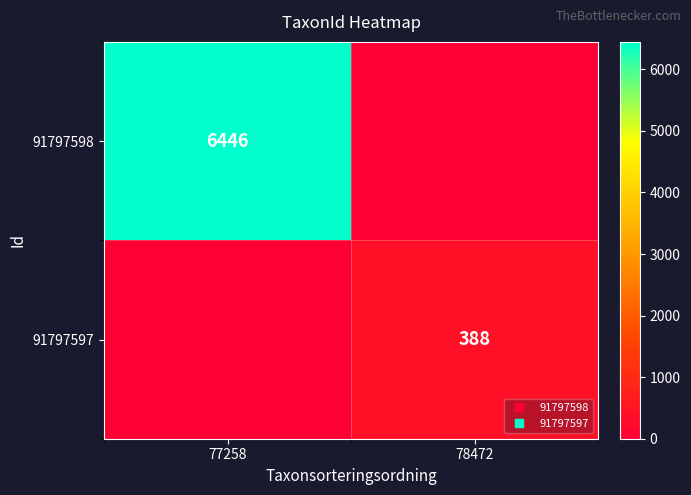

What is the sum of the 91797597 values at 77258 and 78472?

388